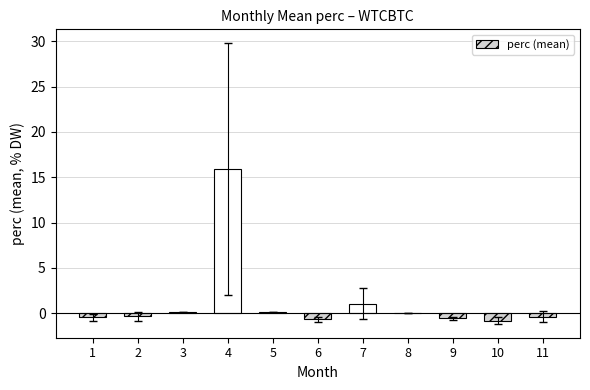

What is the greatest value displayed?

15.9